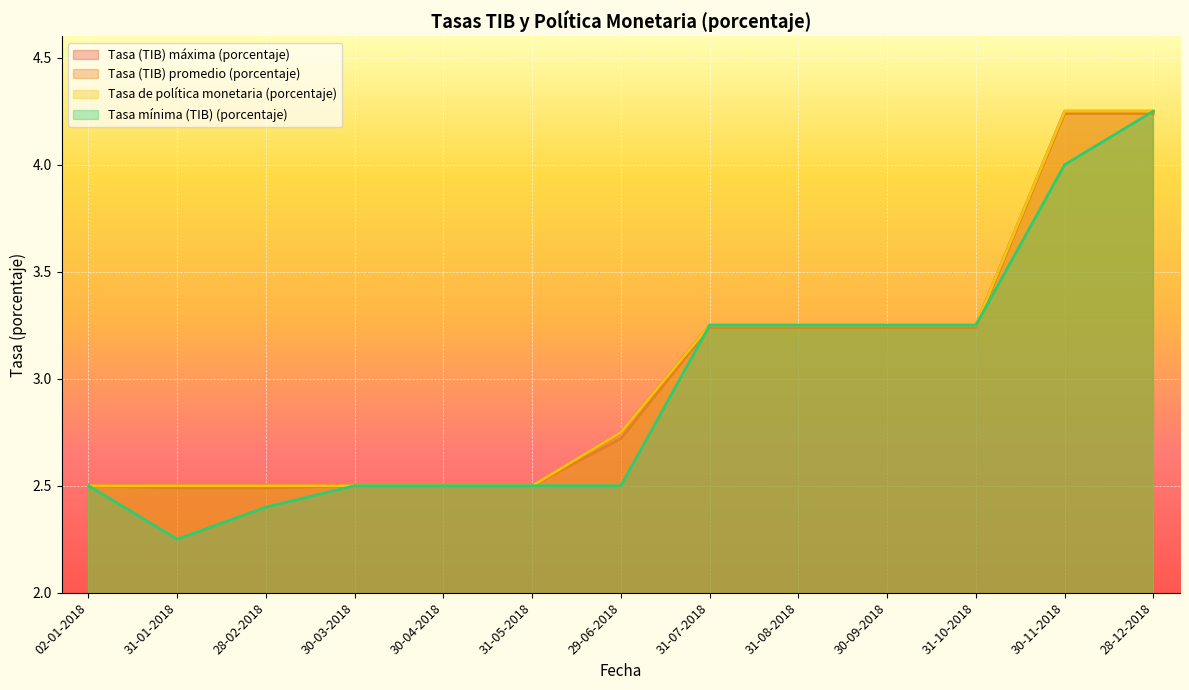

Count the number of categories in the chart.

13